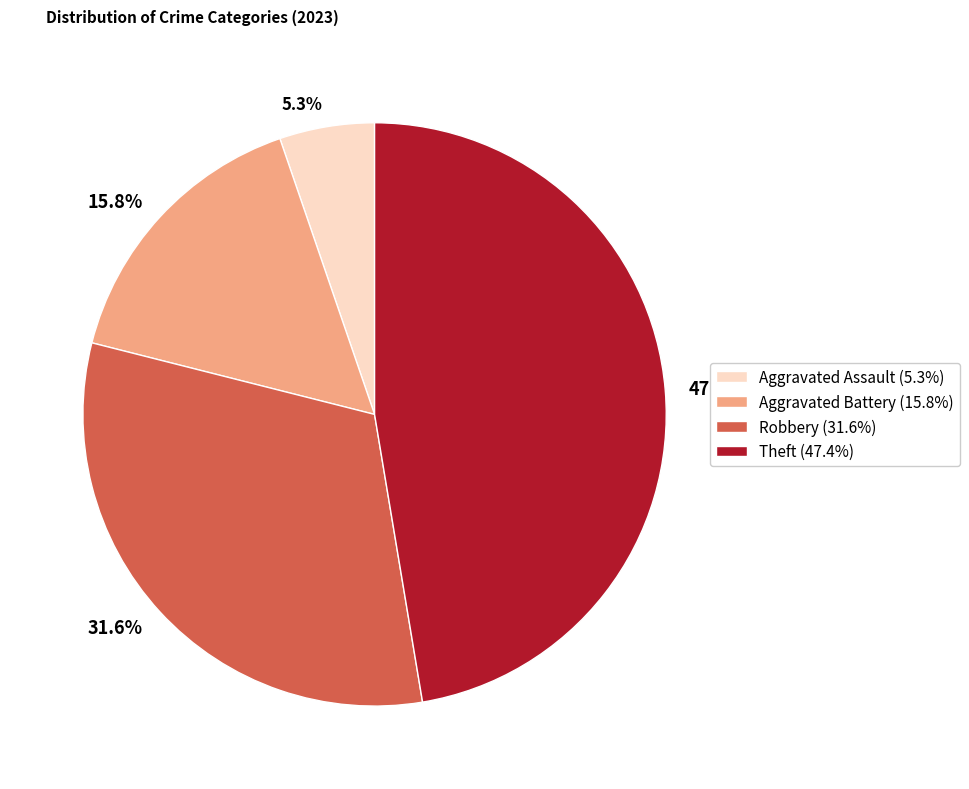

What is the smallest slice in the pie chart?

5.3%